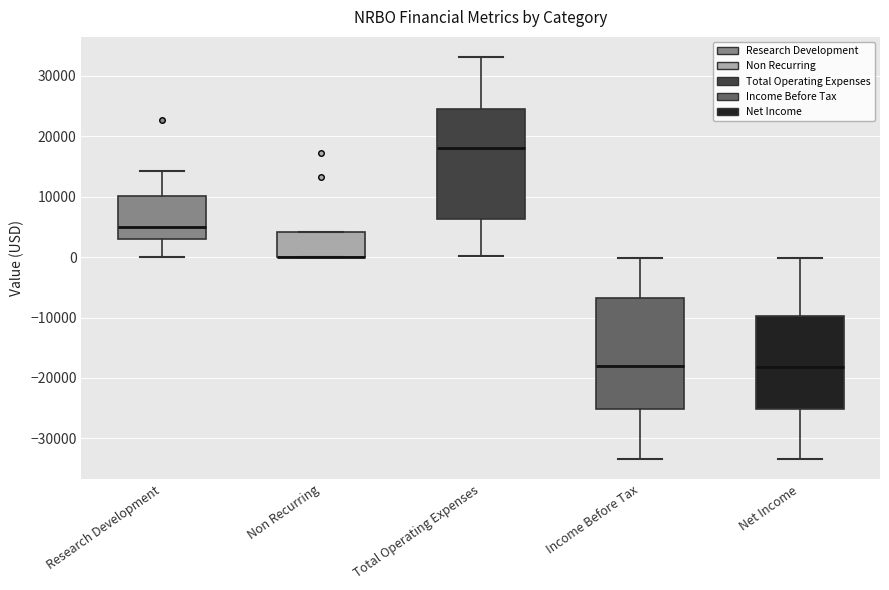

Reading left to right, read every box against the y-axis: the position of its median line, the range the box covers, and the ends of its whiskers. The values are not printed on the chart, so give them approximately, as read against the axis.

Research Development: median 5000, box 3000 to 10000, whiskers 0 to 14000
Non Recurring: median 0 (drawn on the box's lower edge), box 0 to 4000, whiskers 0 to 4000
Total Operating Expenses: median 18000, box 6000 to 25000, whiskers 0 to 33000
Income Before Tax: median -18000, box -25000 to -7000, whiskers -33000 to 0
Net Income: median -18000, box -25000 to -10000, whiskers -33000 to 0